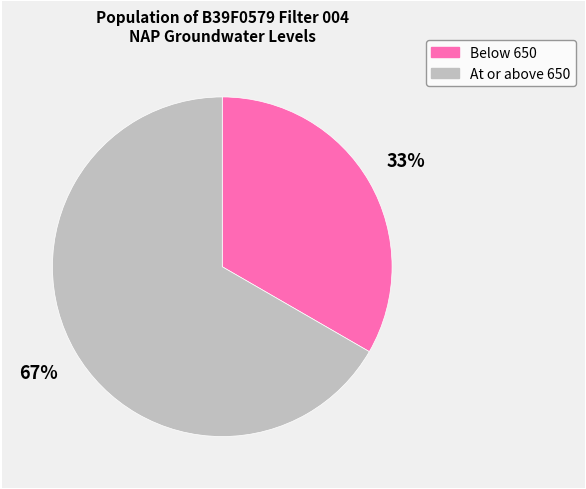

Which category has the biggest portion of the pie?

At or above 650